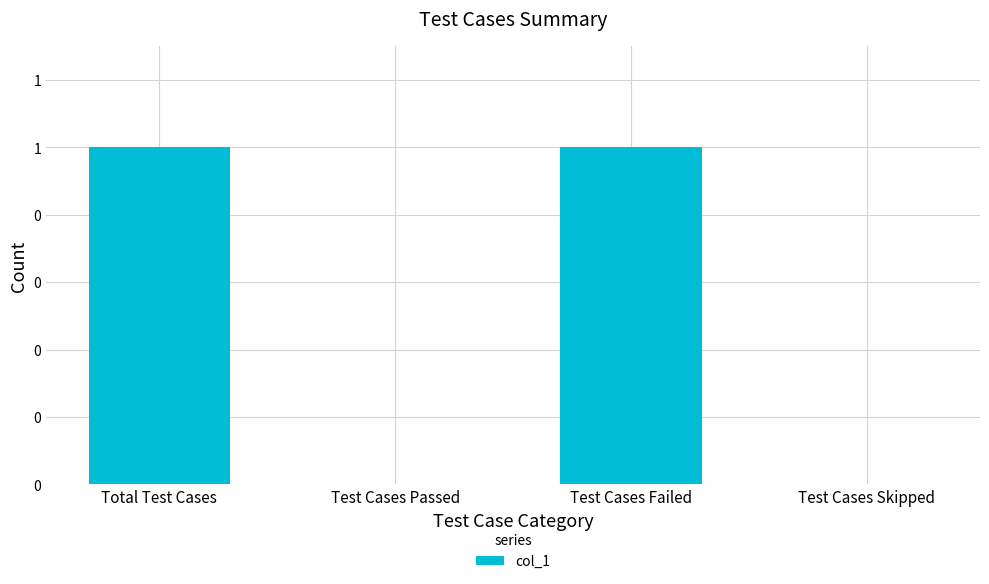

Is it true that the value at Test Cases Skipped is 0?

True